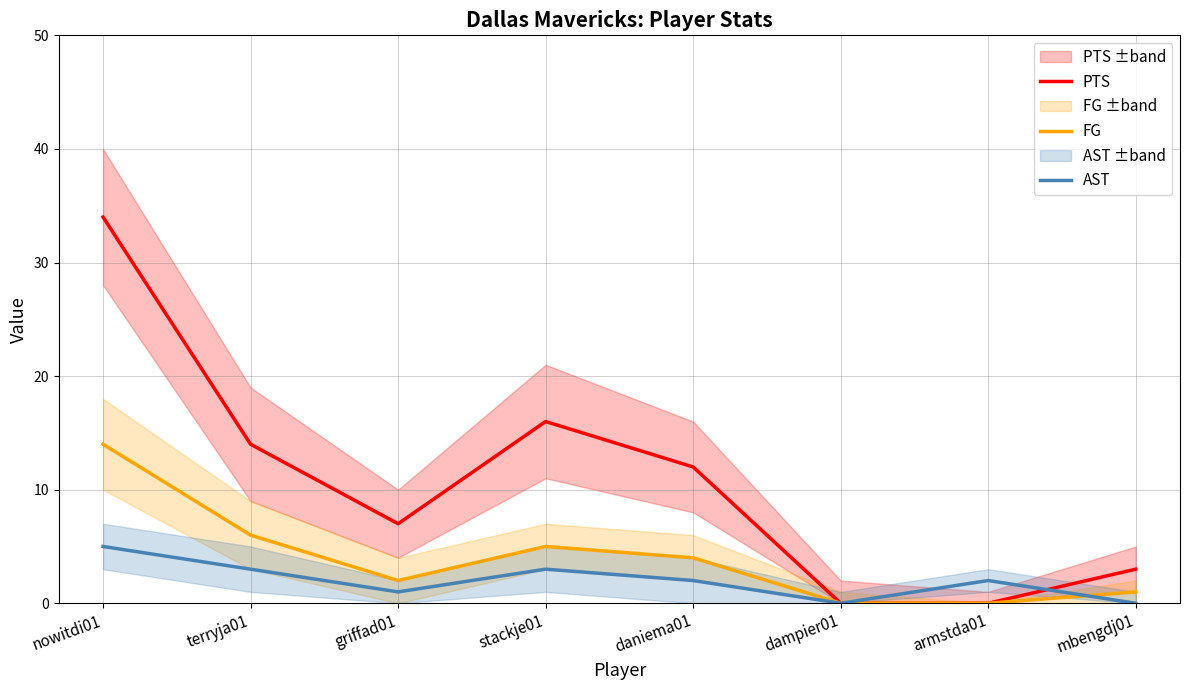

What is the greatest value displayed?

34